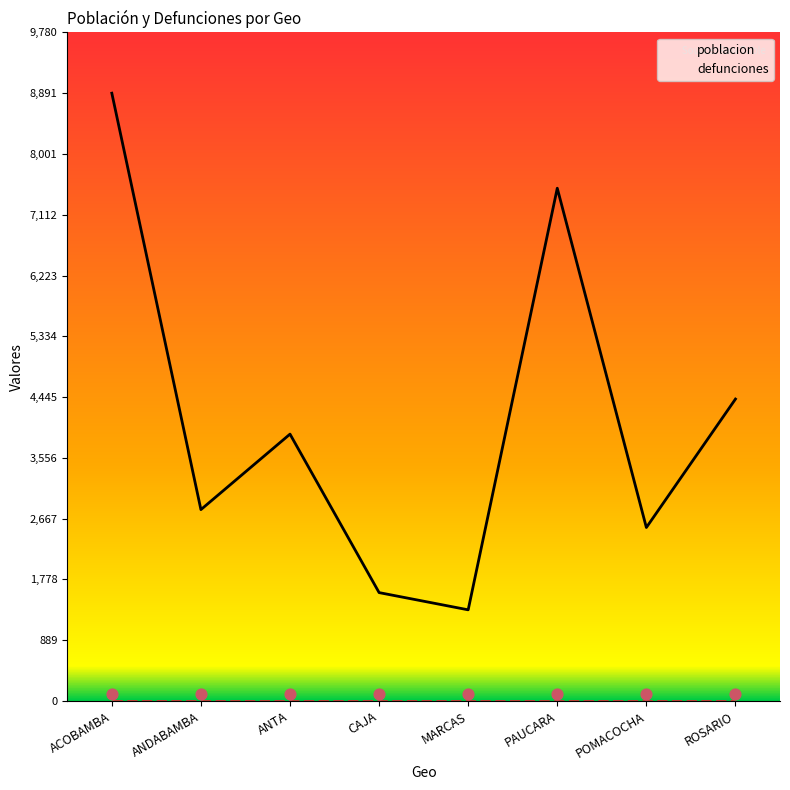

Which series has the largest Y range (max minus min)?

poblacion